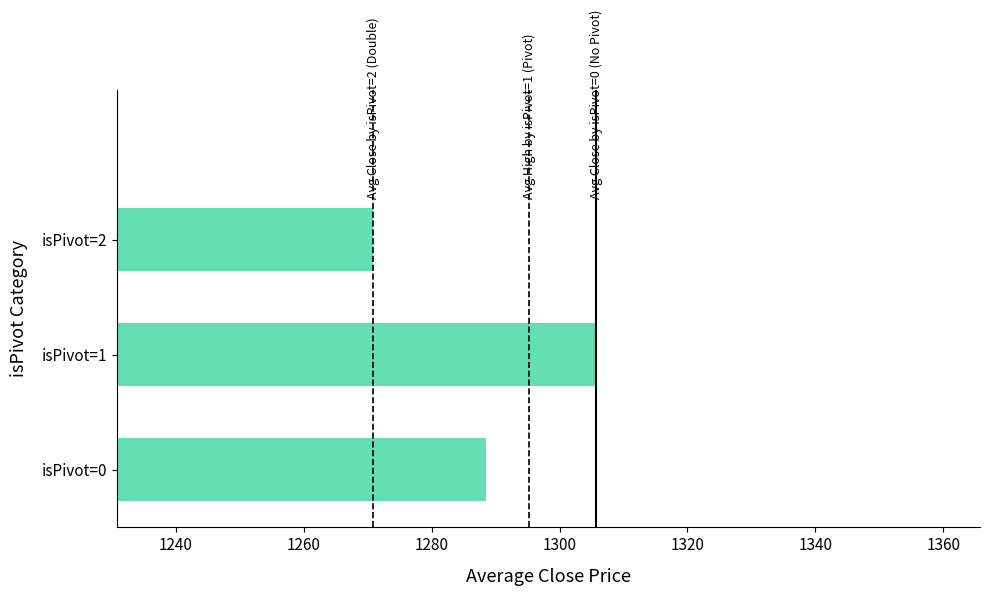

Between isPivot=0 and isPivot=2, which is larger?

isPivot=0